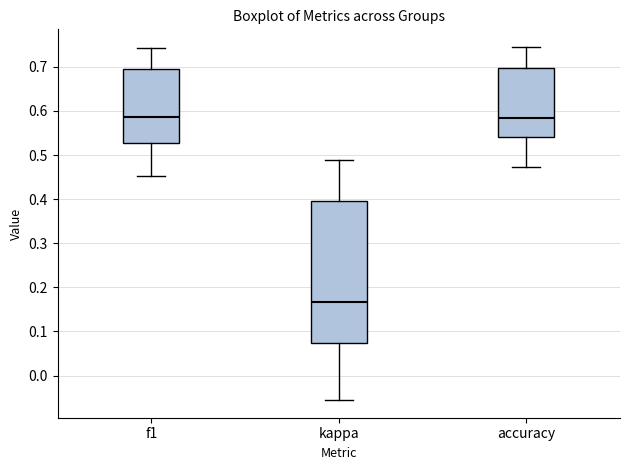

Which box's median line is the lowest?

kappa